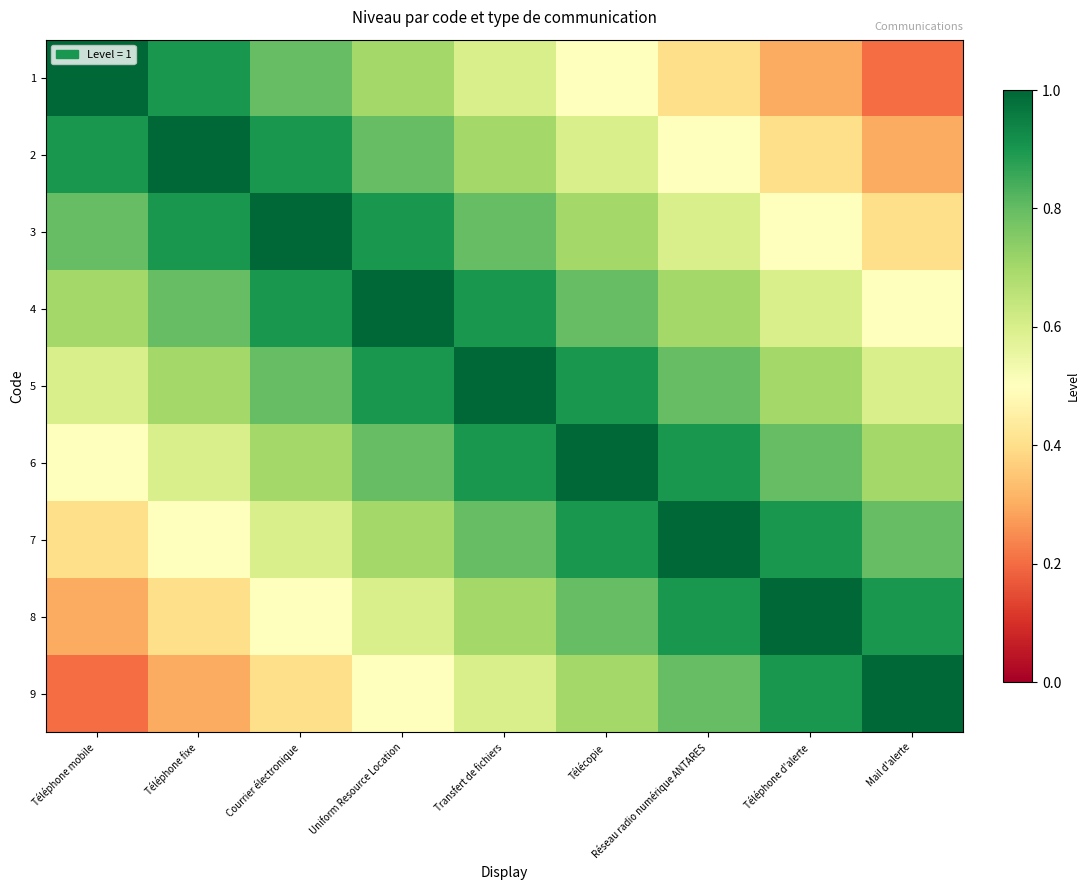

How many distinct data groups are displayed?

9